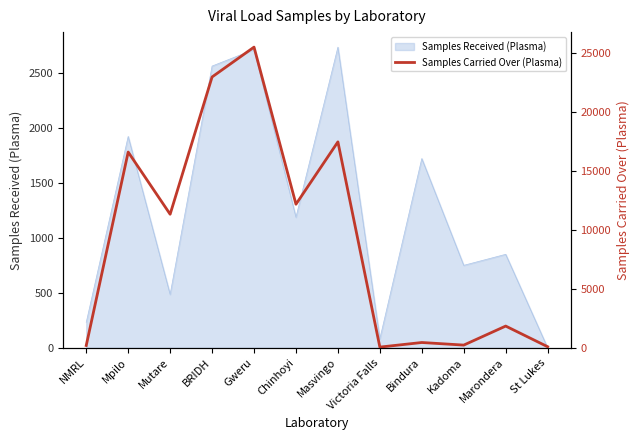

Where is the data nearest to the value 12793?

Chinhoyi